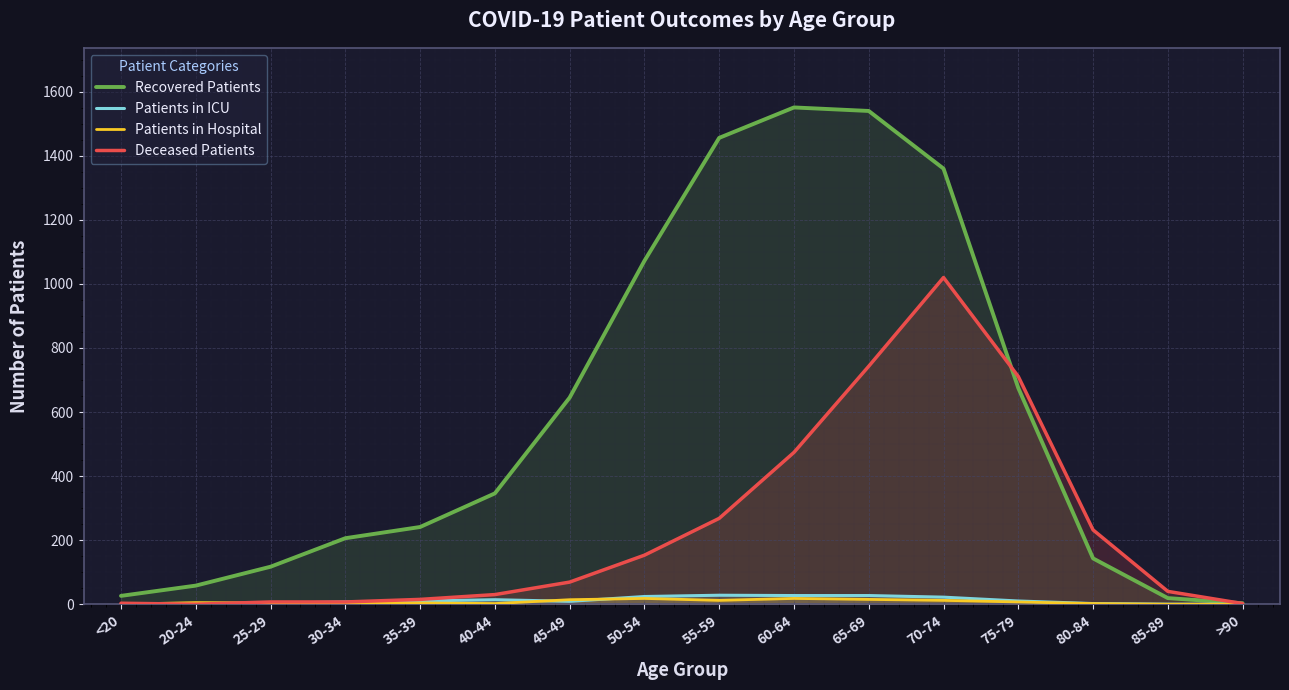

What is the sum of all Recovered Patients values?

9458